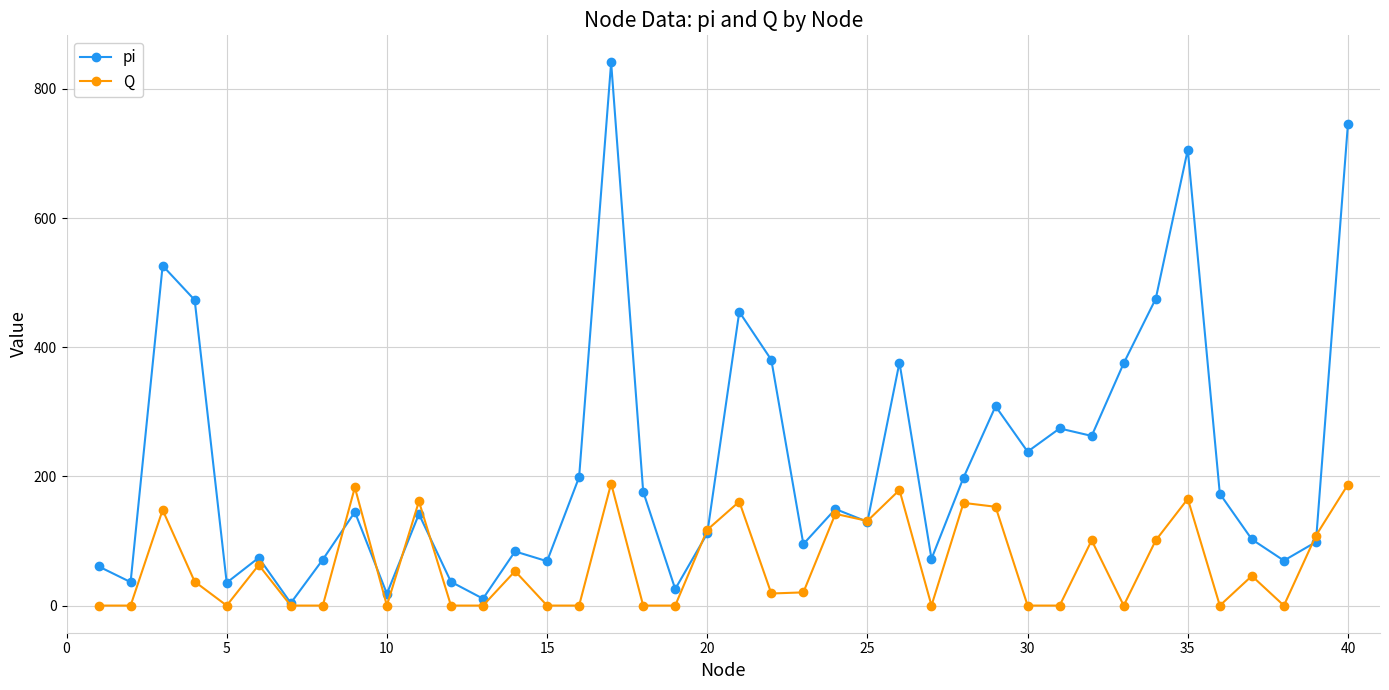

Which series has the largest total across all categories?

pi